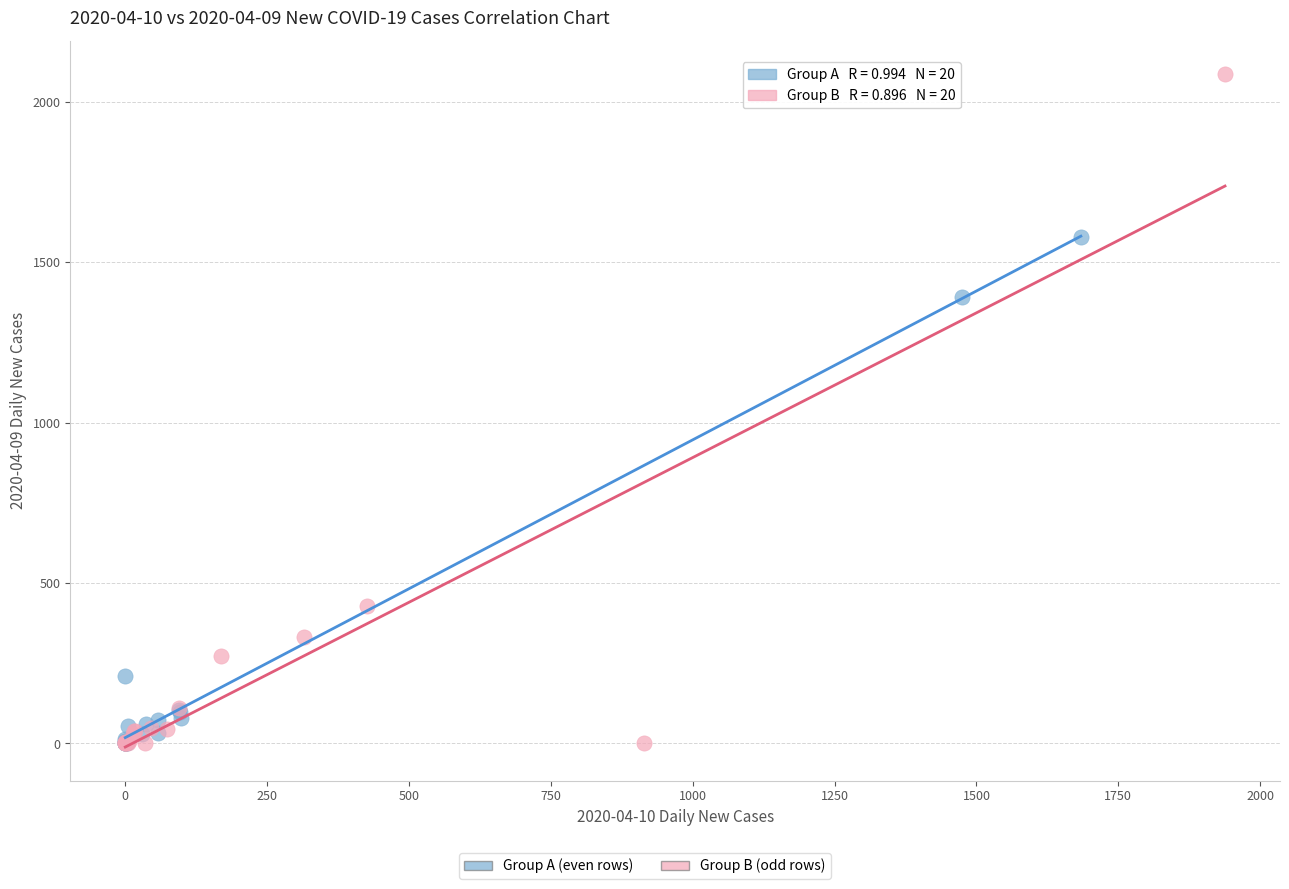

Which series contains the highest Y value?

Group B (odd rows)